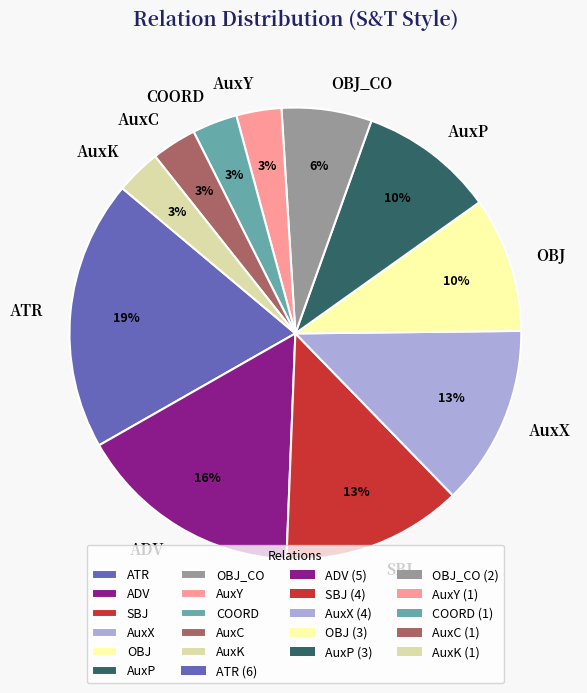

True or false: AuxC accounts for 16% of the total.

False